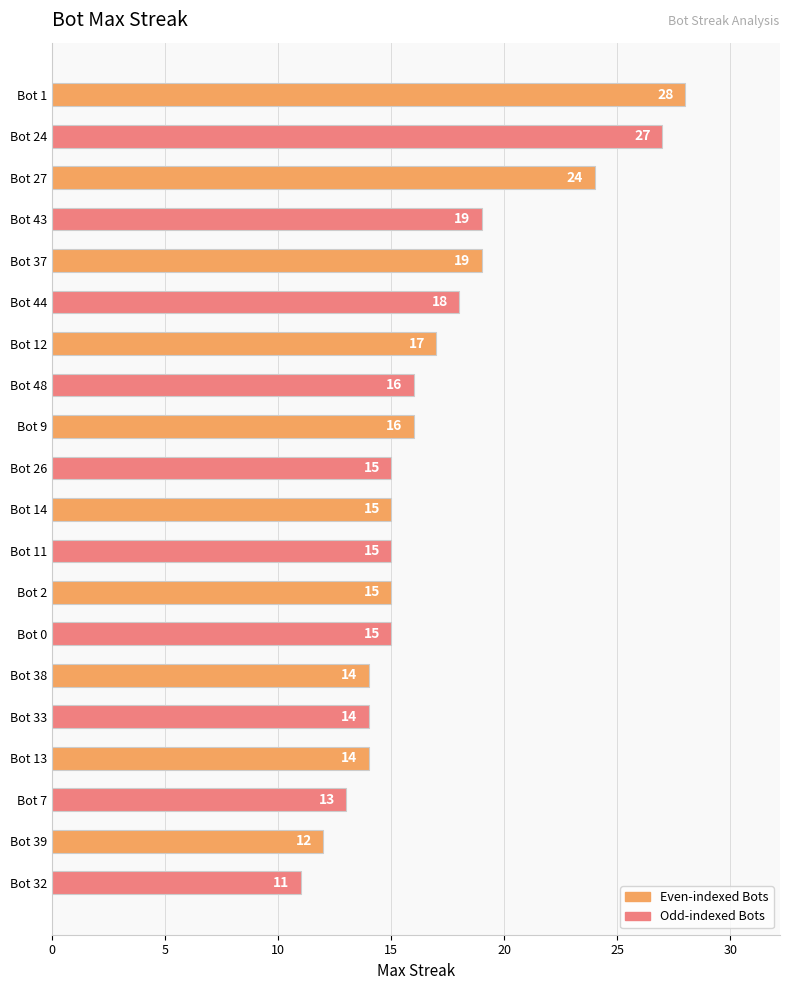

How many bars are there in total?

20